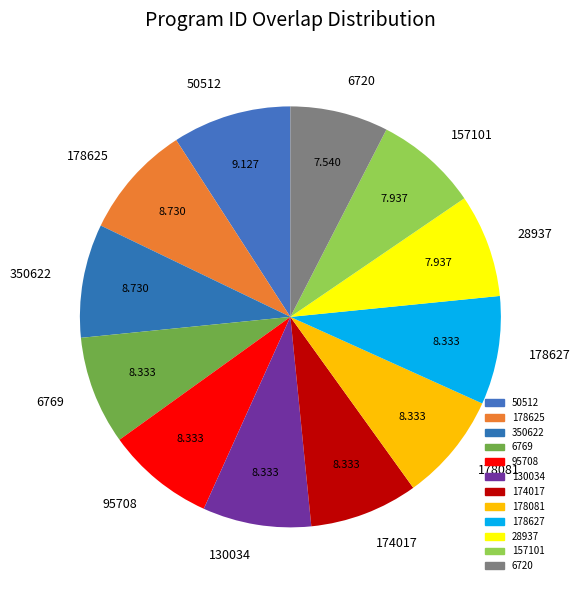

How many segments does this pie chart have?

12